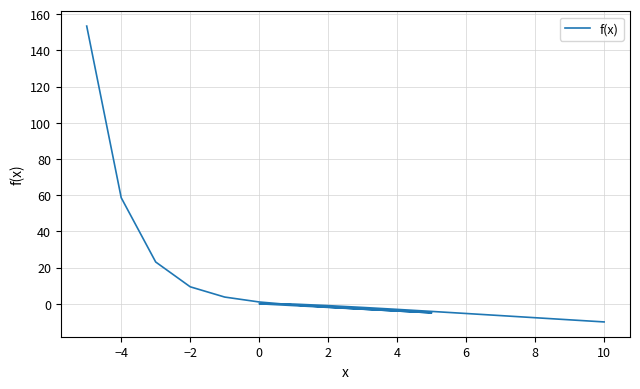

How many lines are shown in the chart?

1